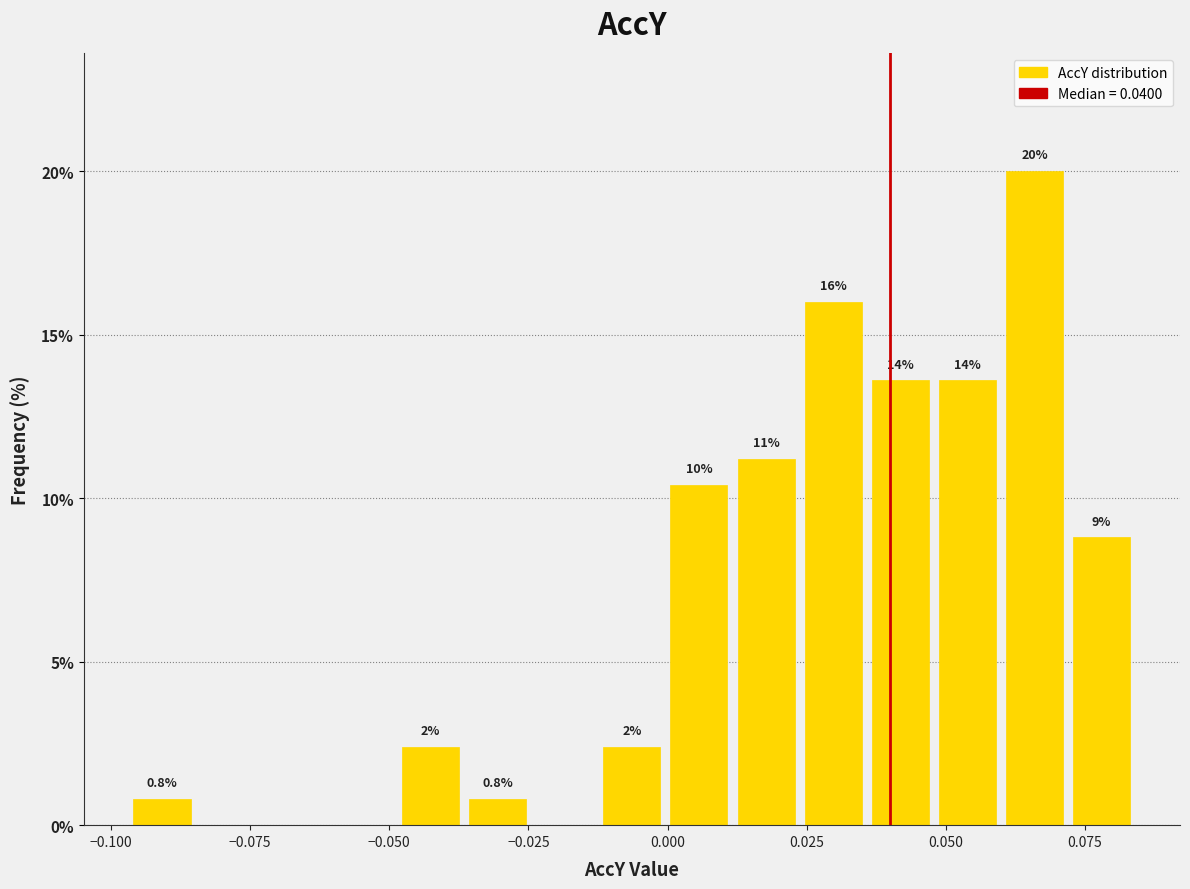

Read against the x-axis, roughly where is the centre of the tallest bar?

0.065